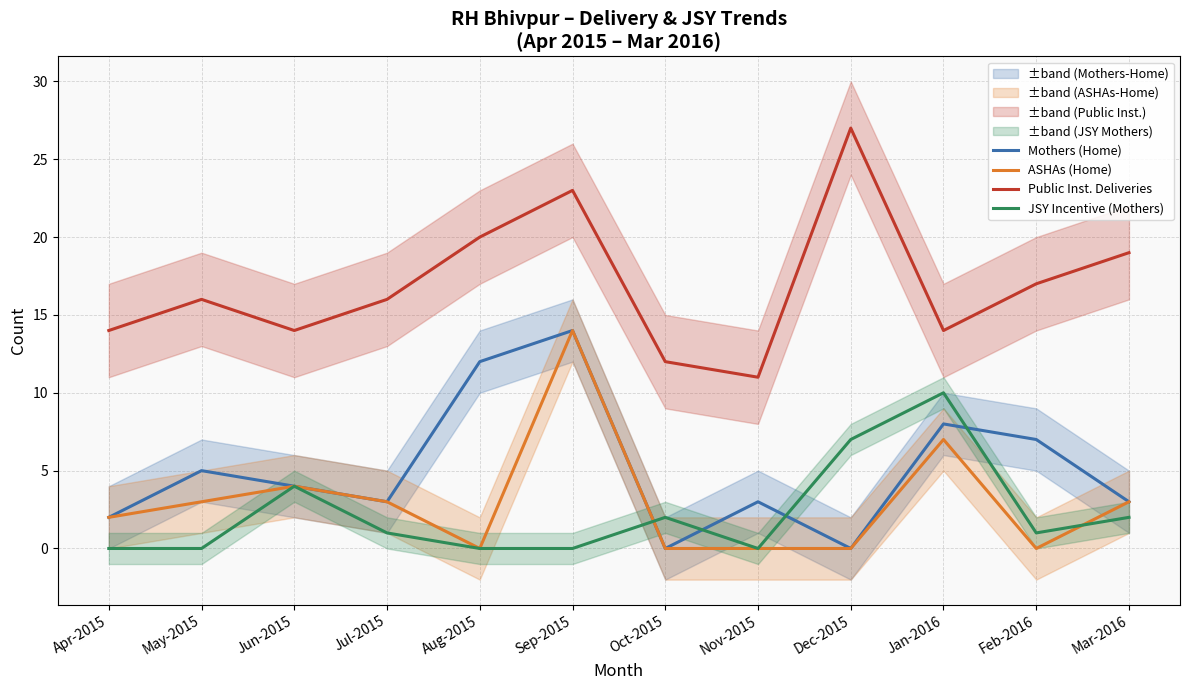

True or false: JSY Incentive (Mothers) and Public Inst. Deliveries intersect in this chart.

False